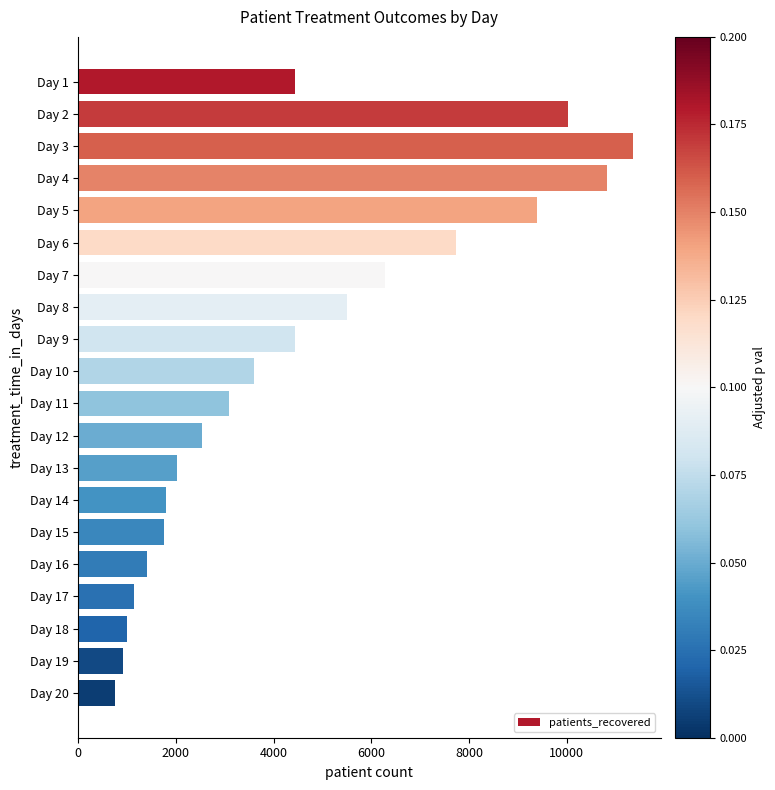

Is it true that the value at Day 3 is 17018?

False